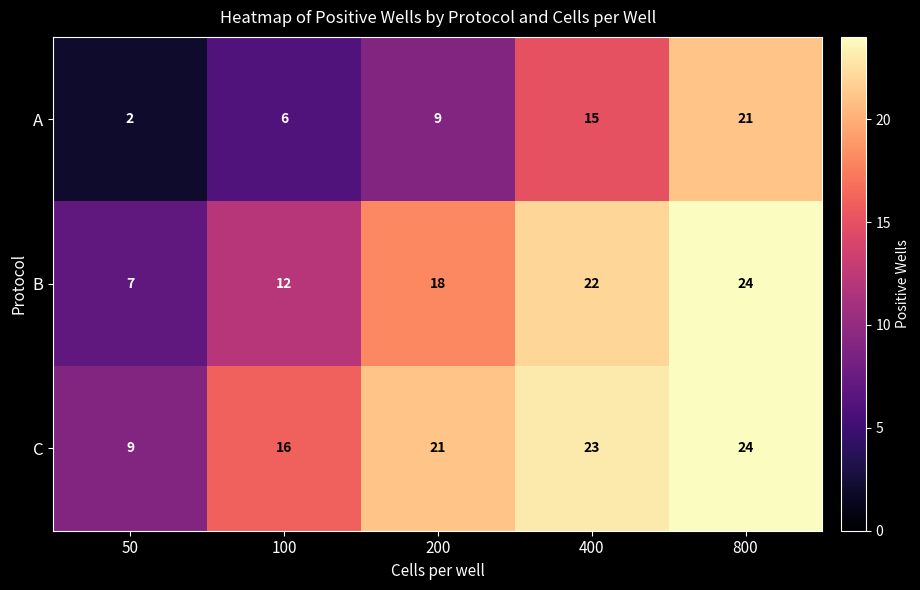

At how many categories does at least one series exceed 17?

3